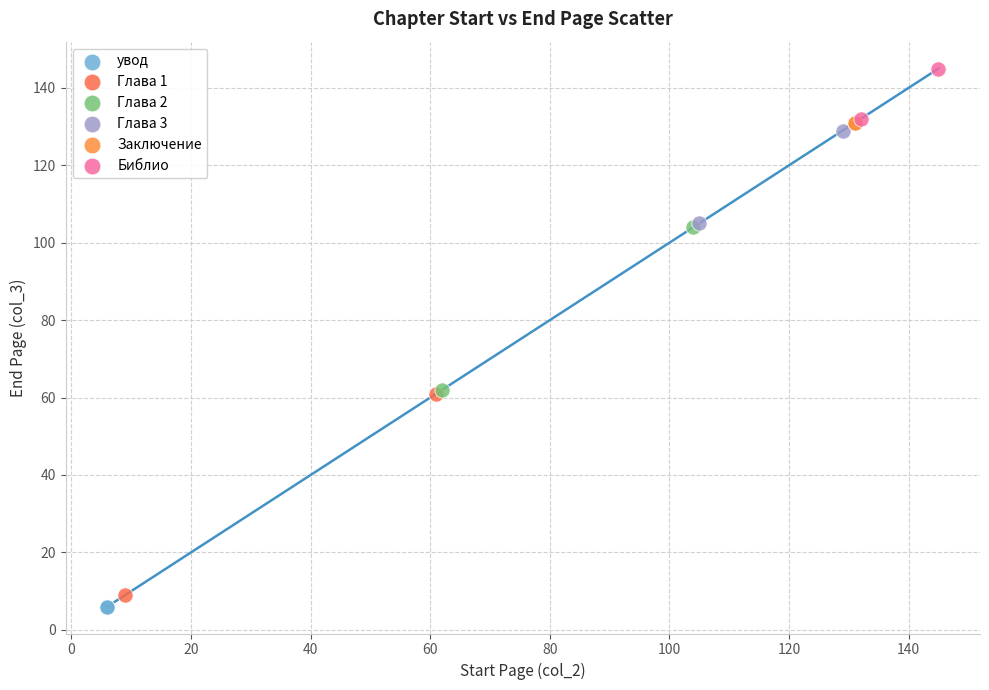

What are all the series names shown in the legend?

увод, Глава 1, Глава 2, Глава 3, Заключение, Библио